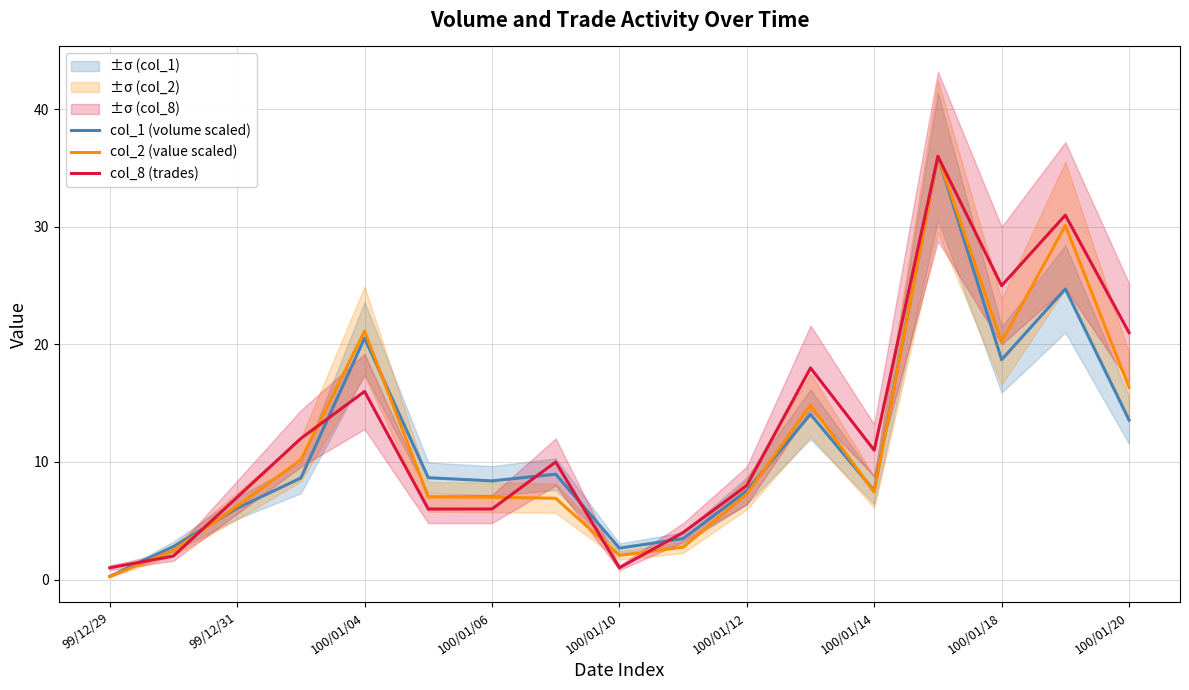

What is the greatest value displayed?

36.0